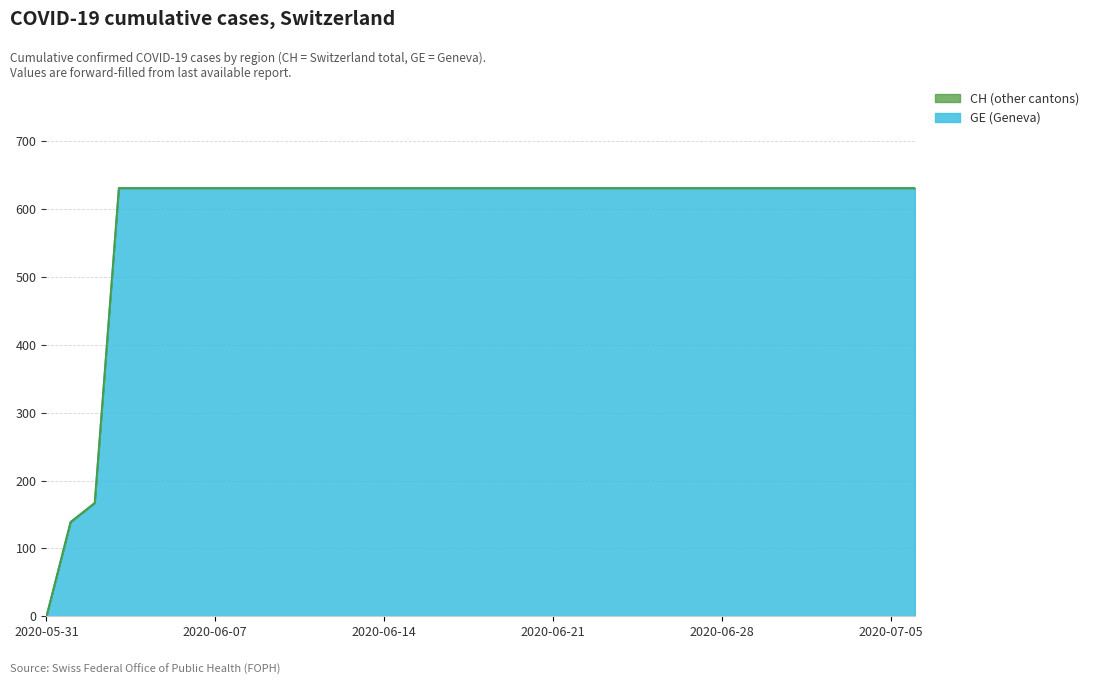

List the labels in order of CH value, largest first.

2020-06-03, 2020-06-04, 2020-06-05, 2020-06-06, 2020-06-07, 2020-06-08, 2020-06-09, 2020-06-10, 2020-06-11, 2020-06-12, 2020-06-13, 2020-06-14, 2020-06-15, 2020-06-16, 2020-06-17, 2020-06-18, 2020-06-19, 2020-06-20, 2020-06-21, 2020-06-22, 2020-06-23, 2020-06-24, 2020-06-25, 2020-06-26, 2020-06-27, 2020-06-28, 2020-06-29, 2020-06-30, 2020-07-01, 2020-07-02, 2020-07-03, 2020-07-04, 2020-07-05, 2020-07-06, 2020-06-02, 2020-06-01, 2020-05-31